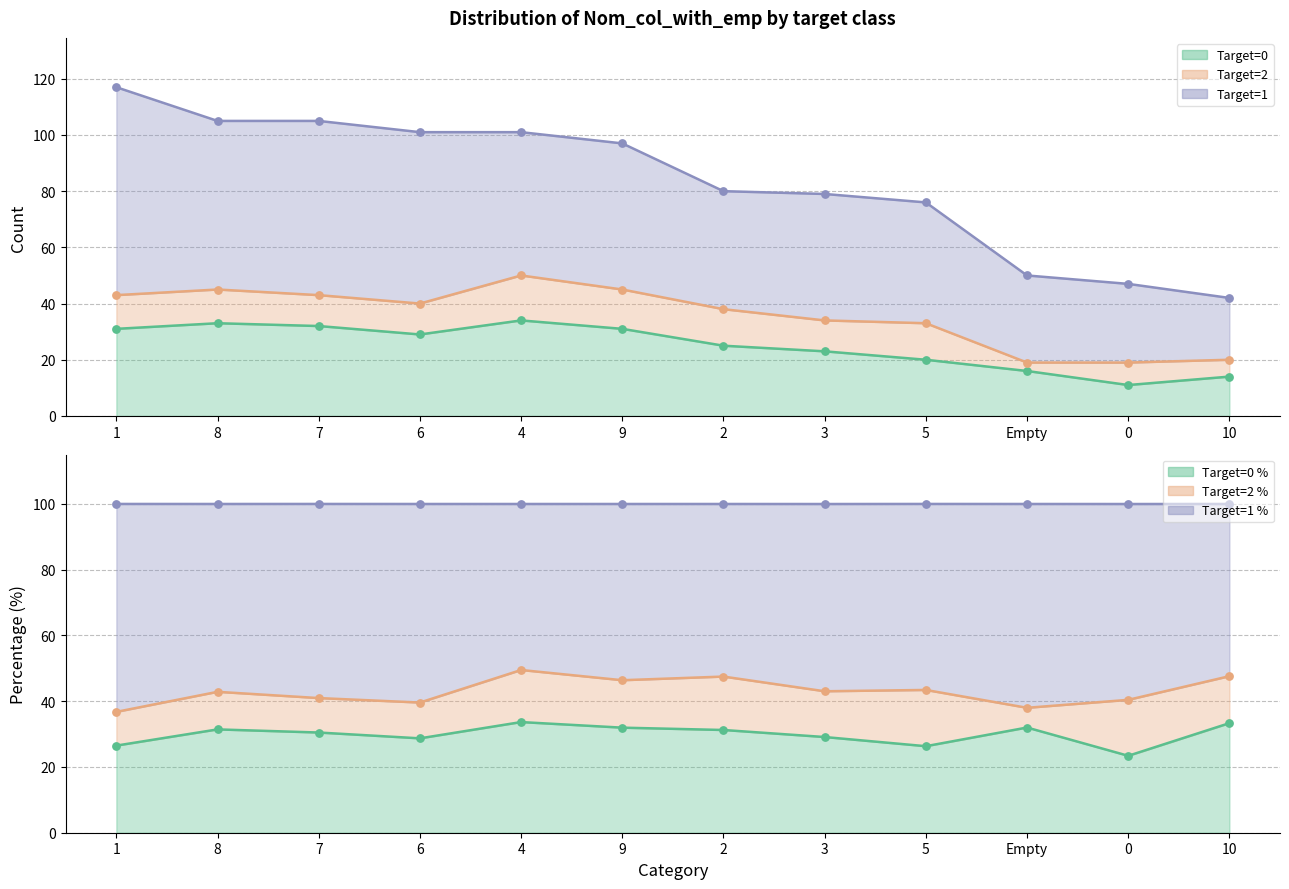

Which series contains the lowest Y value?

target_0_count